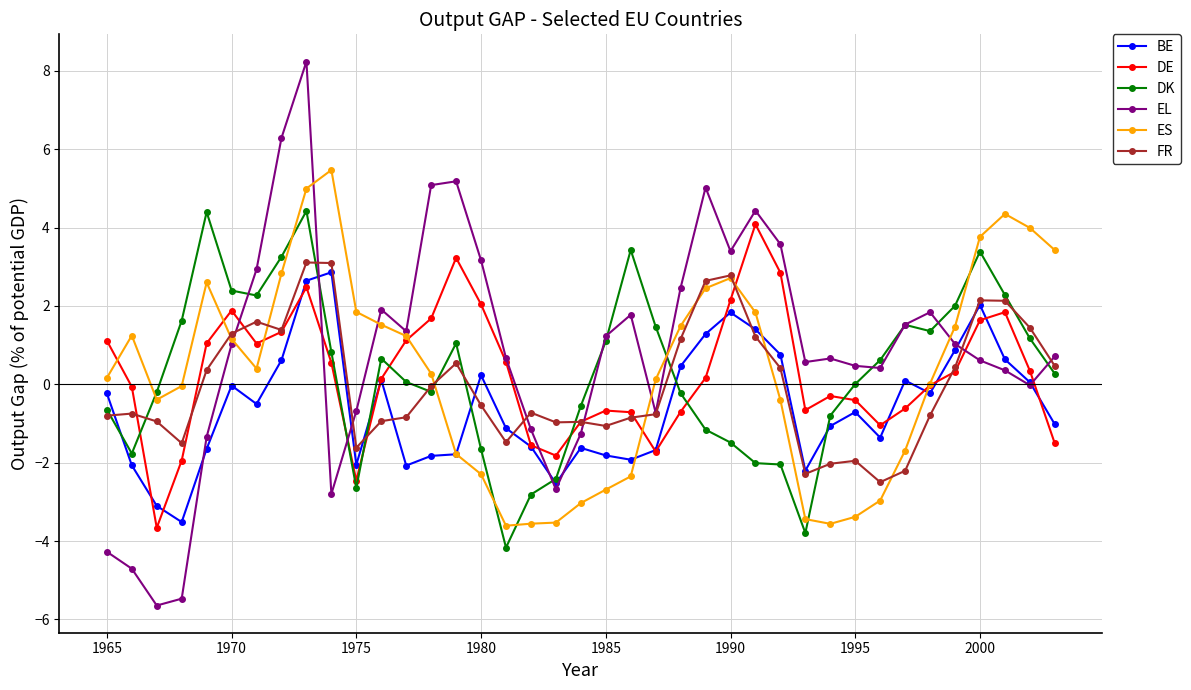

Which series ends up on top after the final intersection of ES and EL?

ES